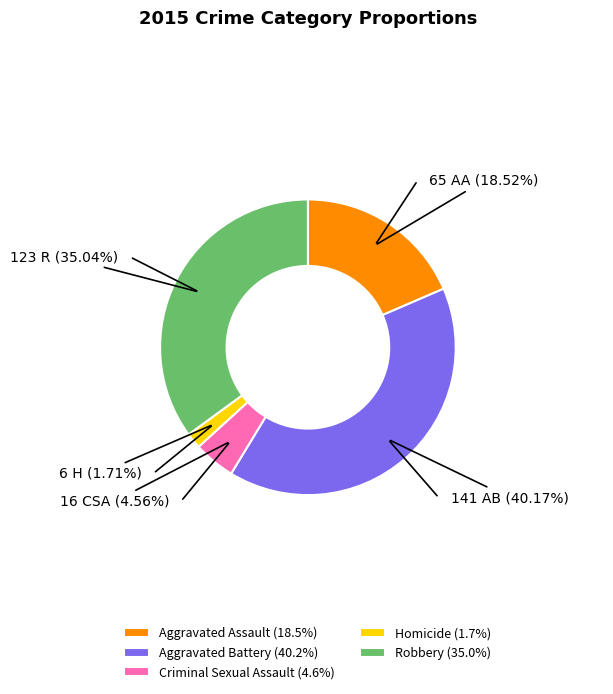

The Criminal Sexual Assault slice represents 12% of the pie. True or false?

False